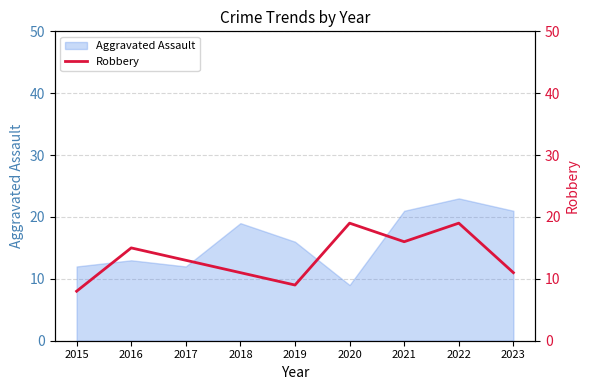

True or false: there are more than 2 points higher than both neighbors.

True